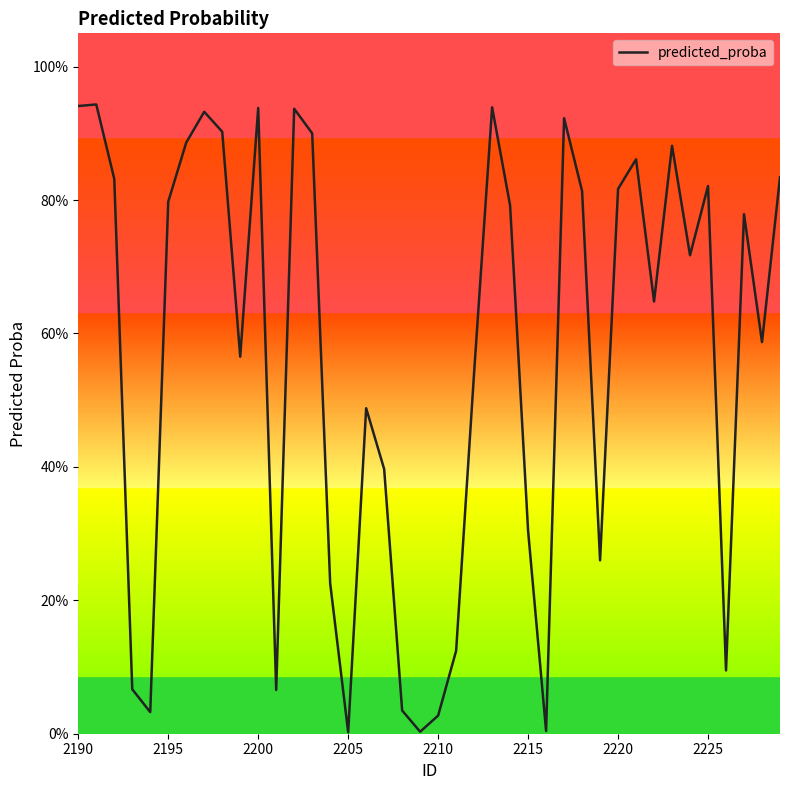

Does the chart have visible grid lines?

No